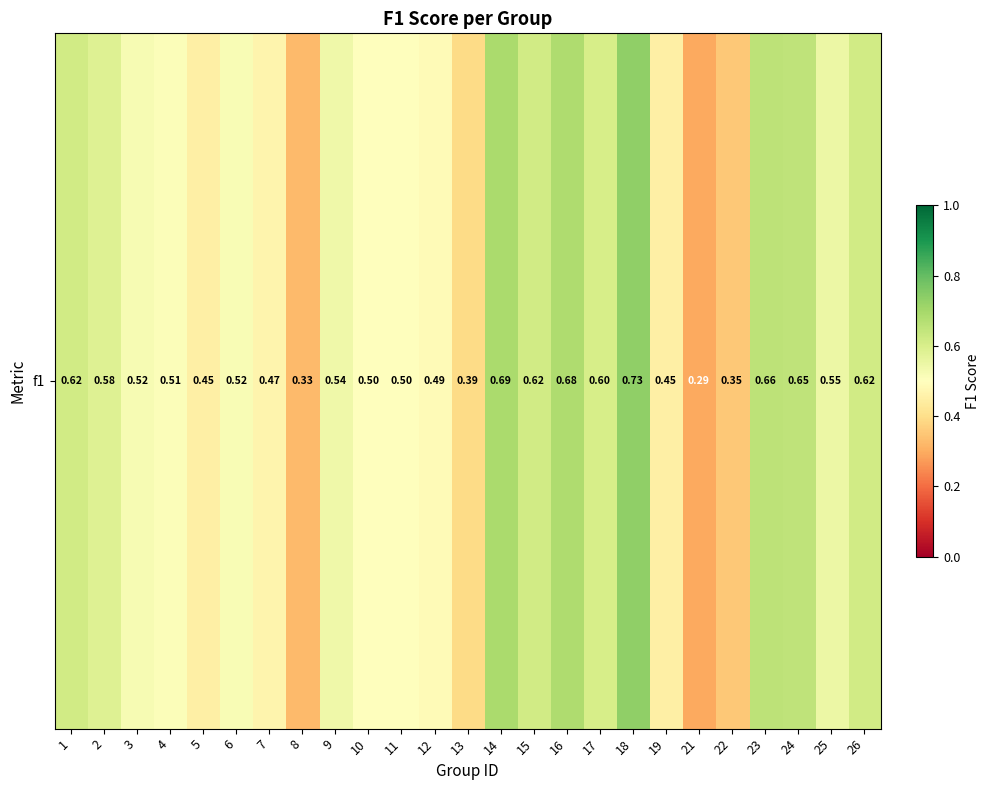

The chart shows a value of 0.5 at 10. True or false?

True